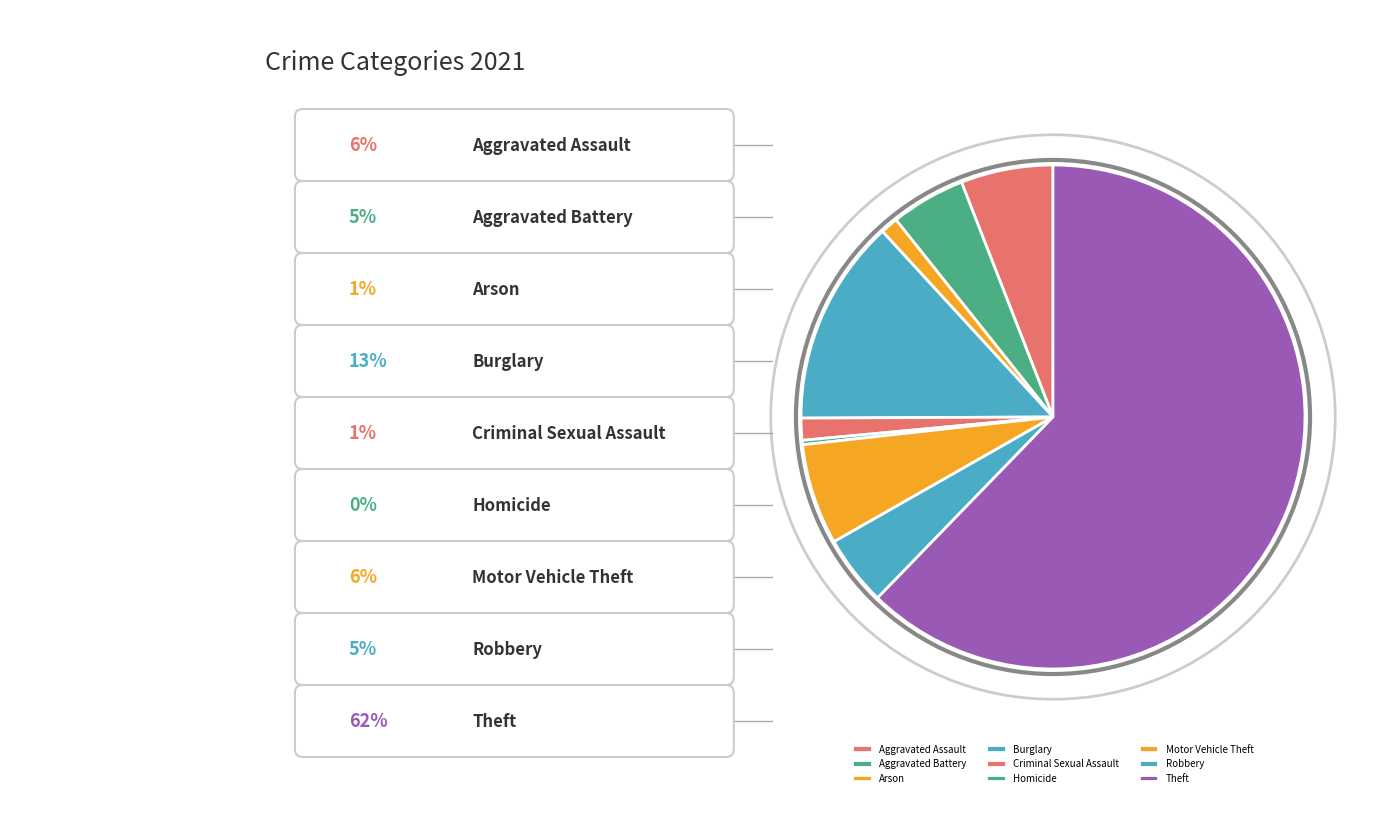

What is the total percentage of Burglary and Aggravated Assault?

19.2%